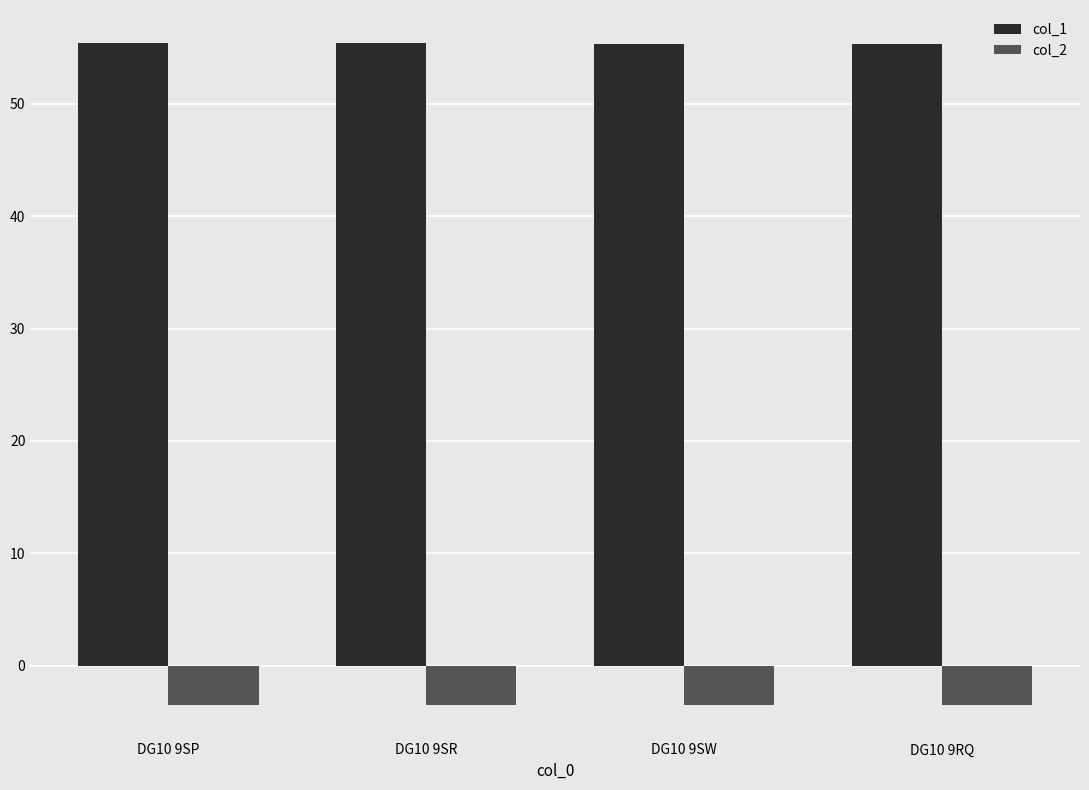

At DG10 9RQ, list the series in order from smallest to largest.

col_2, col_1